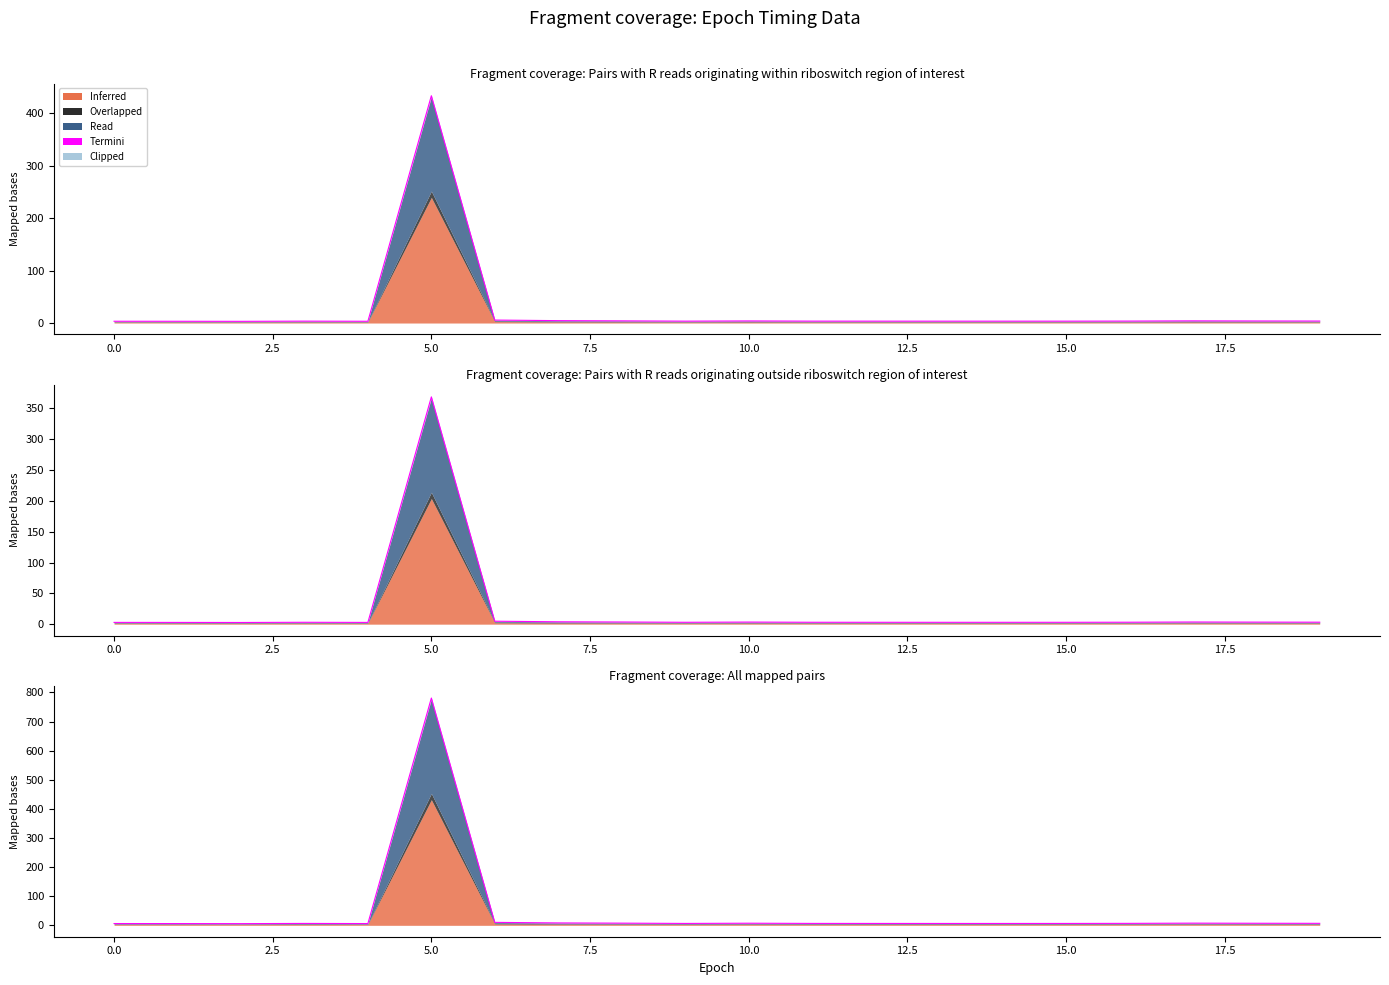

Which series has the largest range (max minus min)?

Read